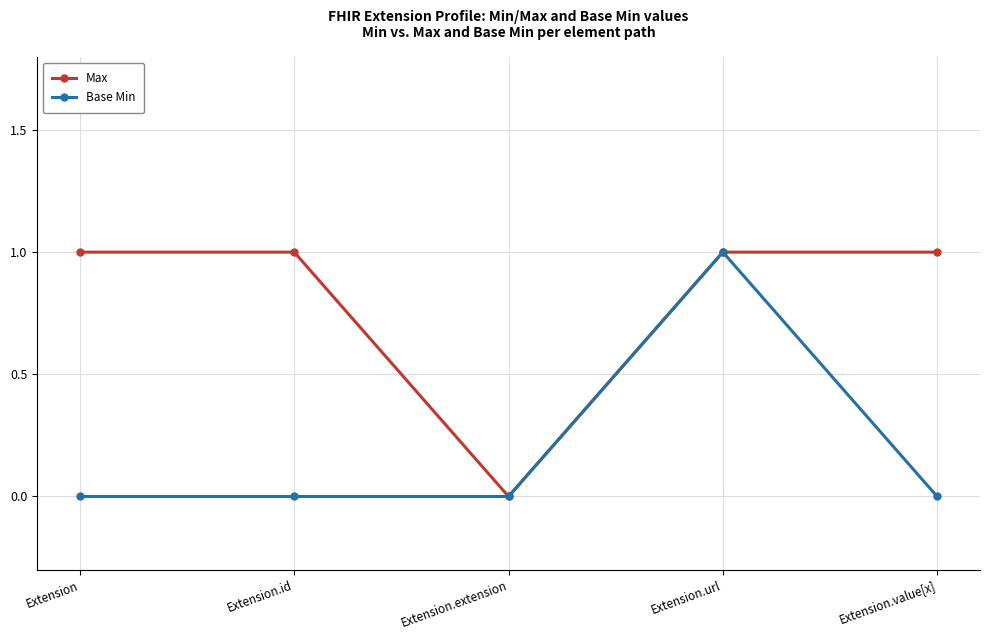

What is the label of the 4th point from the right?

Extension.id